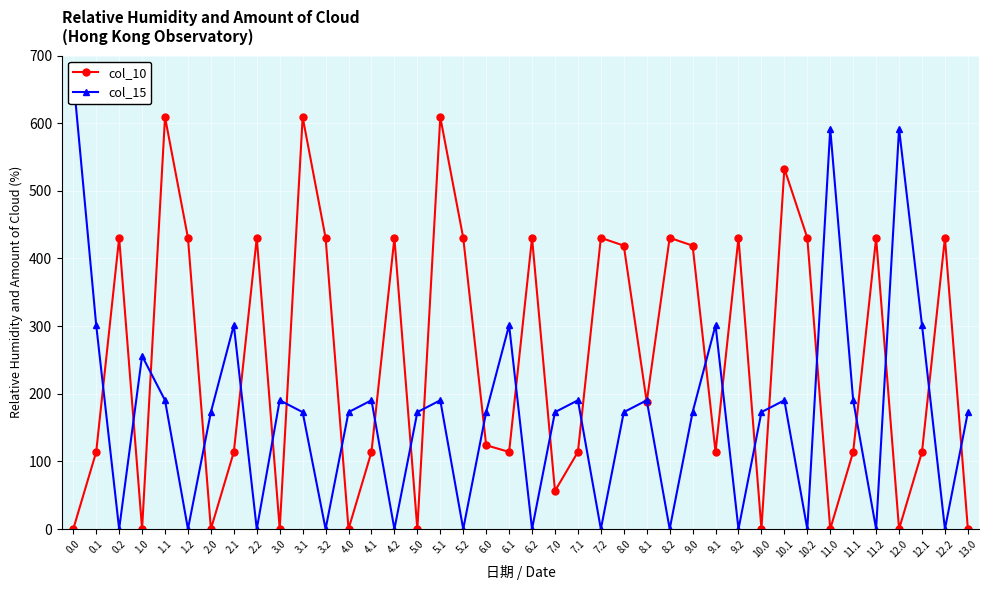

True or false: col_15 and col_10 cross at least once.

True